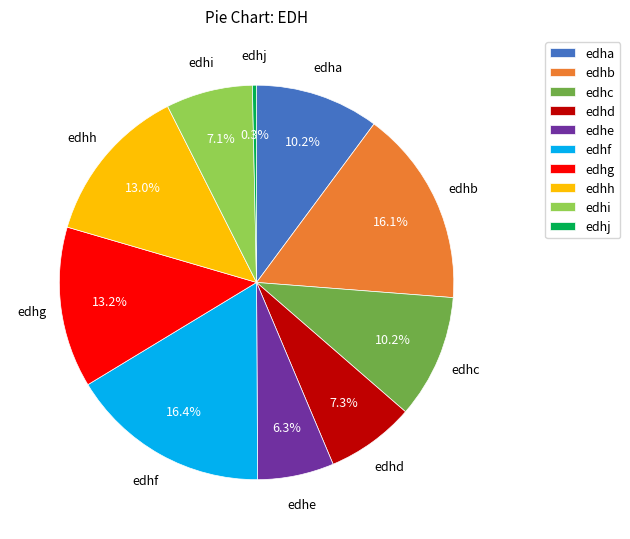

The edhf slice represents 31% of the pie. True or false?

False